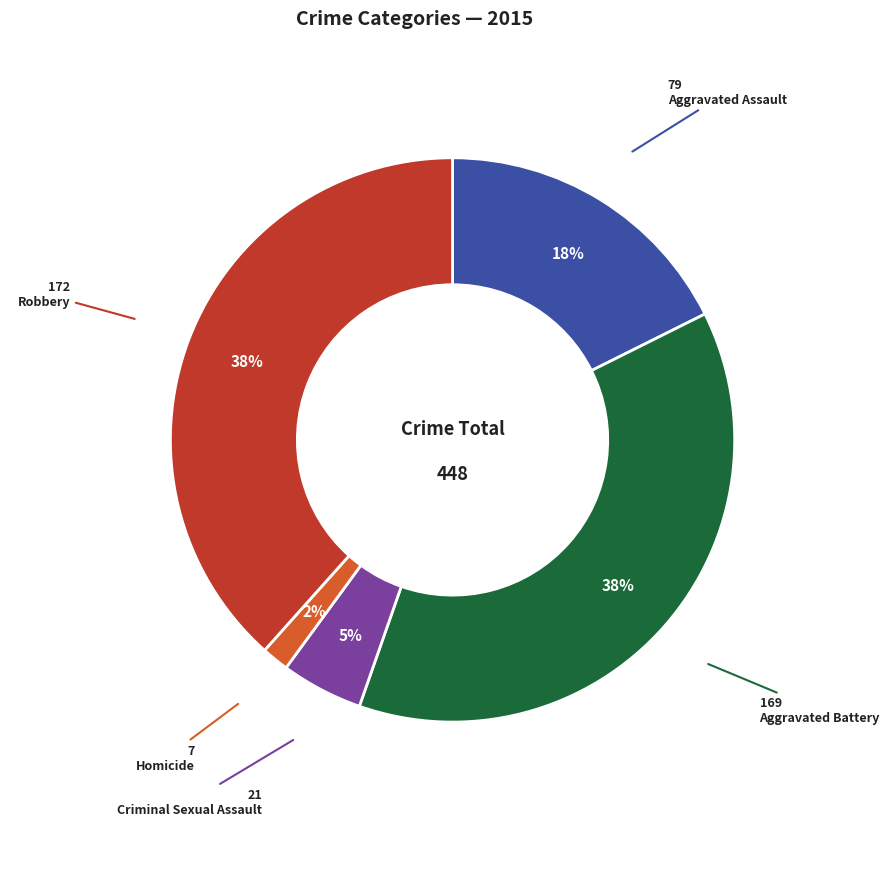

To the nearest percent, what is the average slice percentage?

20%